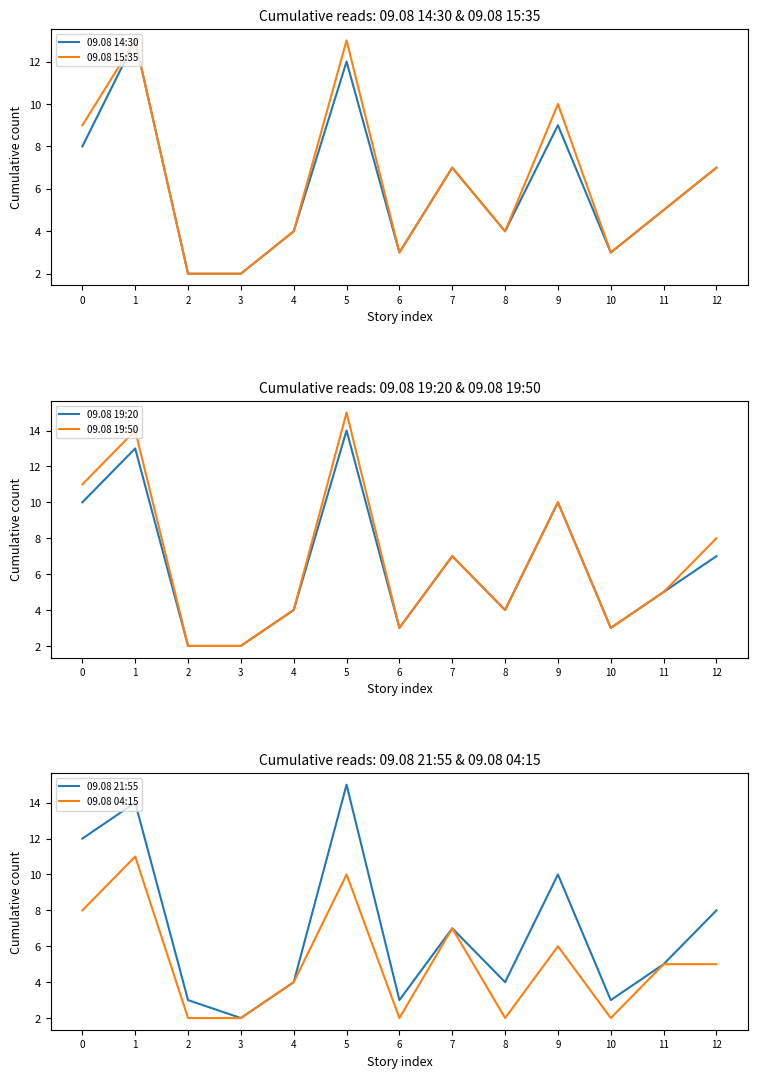

What is the difference between the maximum and second lowest values in the 09.08 04:15 series?

9